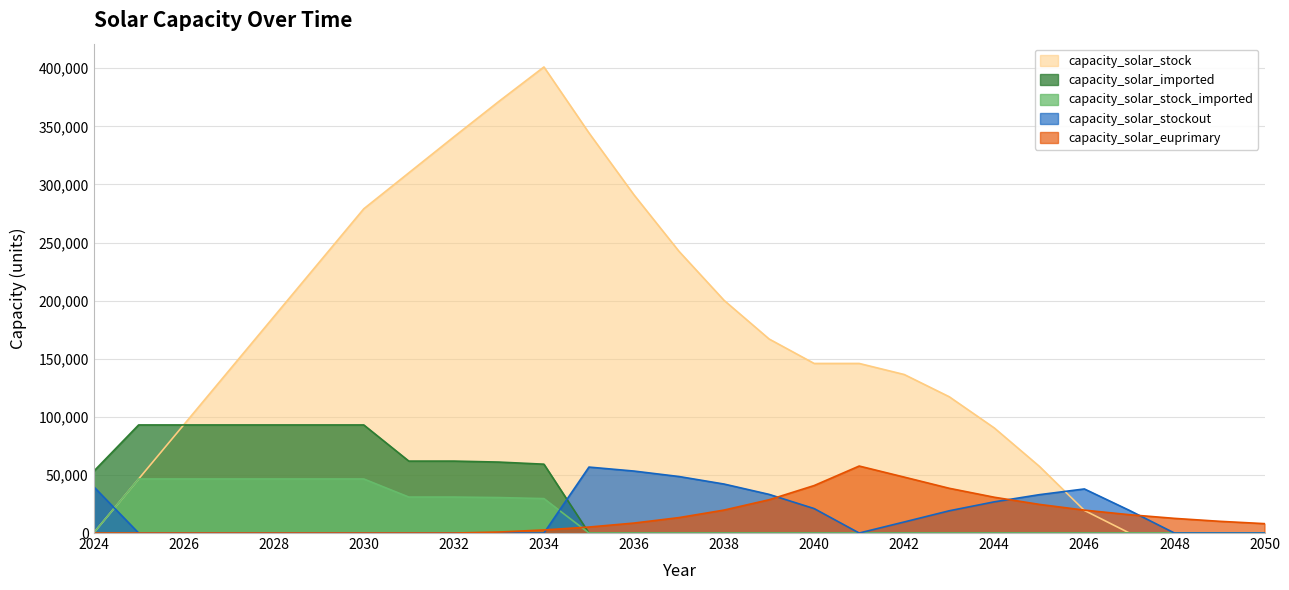

How many data points does each series have?

27